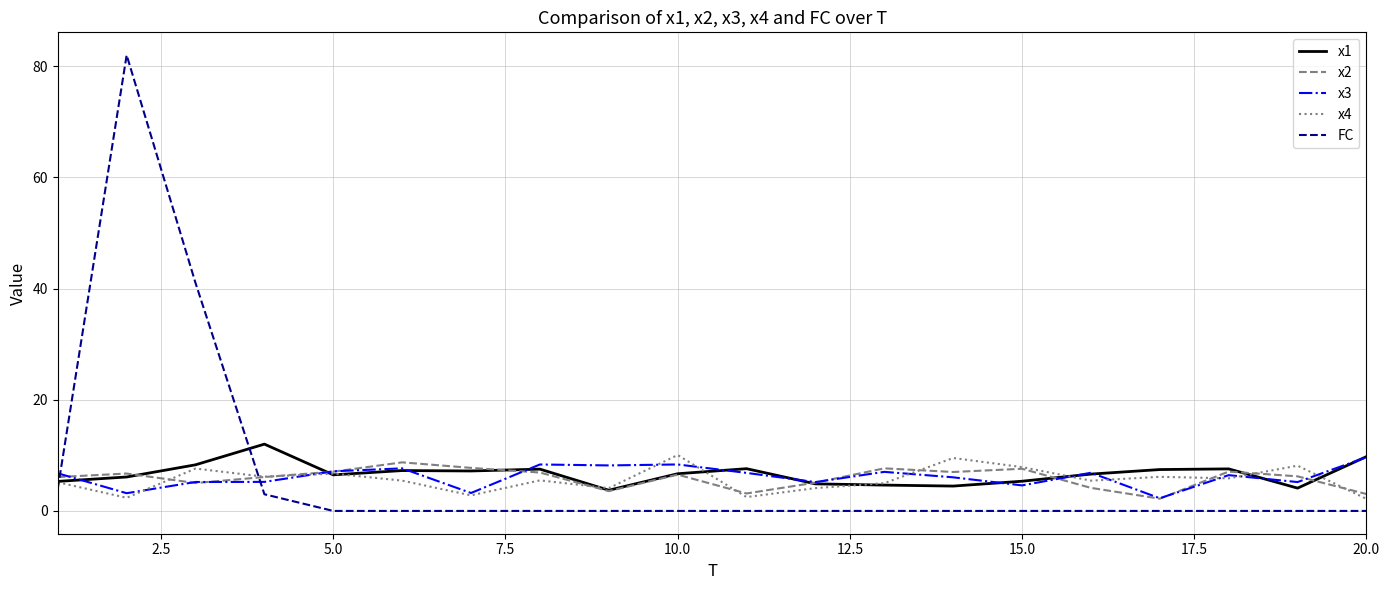

At how many categories does at least one series exceed 67?

1